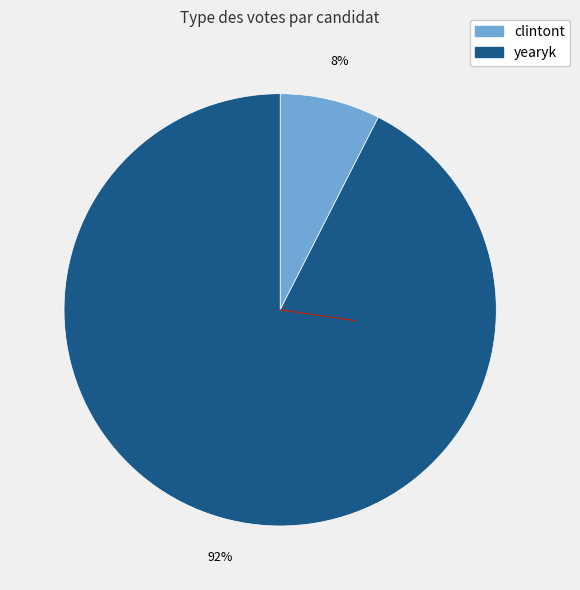

Rank the categories by value from lowest to highest.

clintont, yearyk